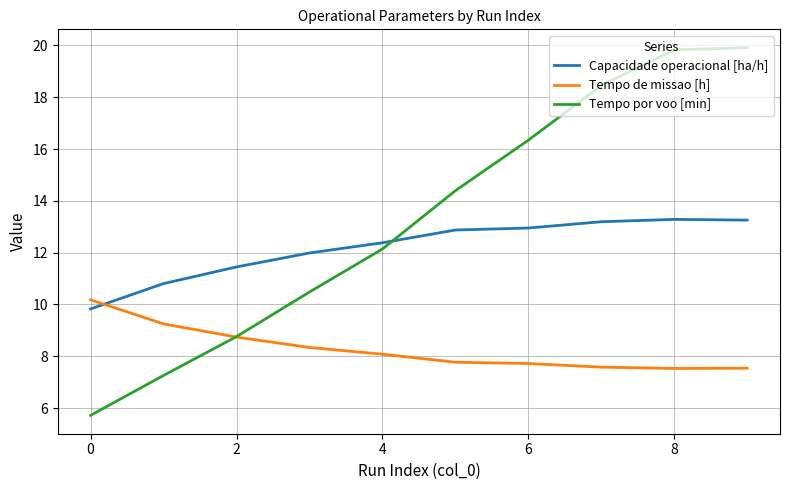

List the series in order of their peak value, highest first.

Tempo por voo [min], Capacidade operacional [ha/h], Tempo de missao [h]